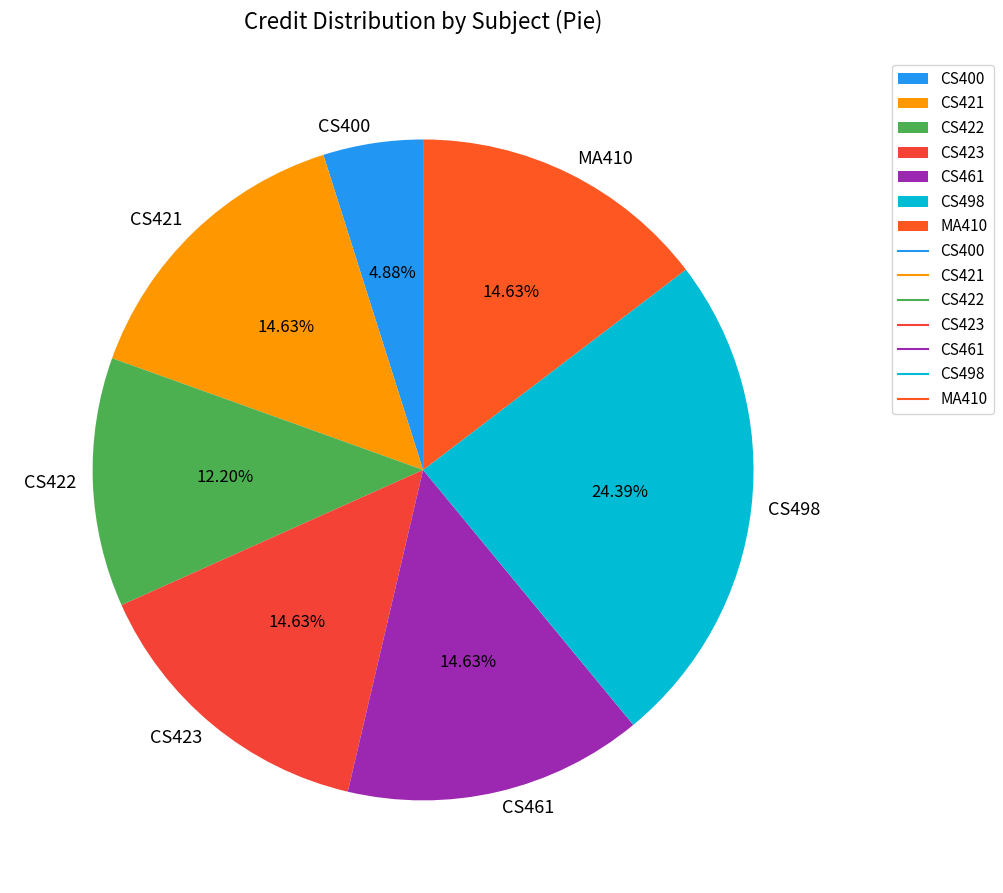

What percentage is the CS400 slice, to the nearest percent?

5%